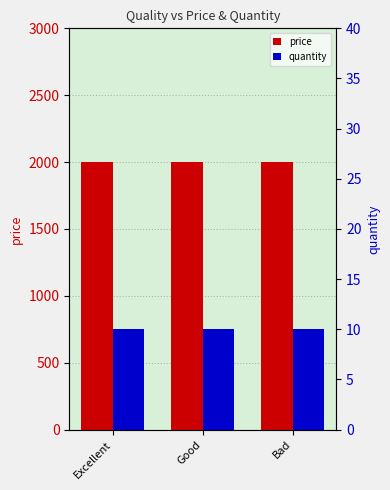

What is the label of the 2nd bar from the left?

Good